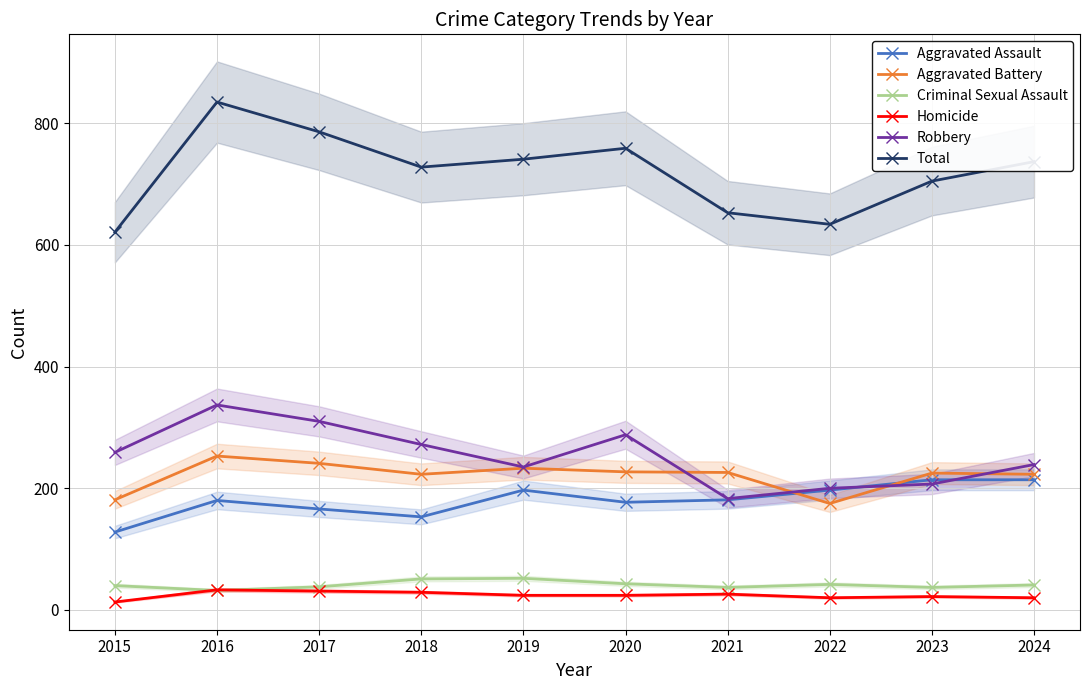

What is the maximum value shown in the chart?

835